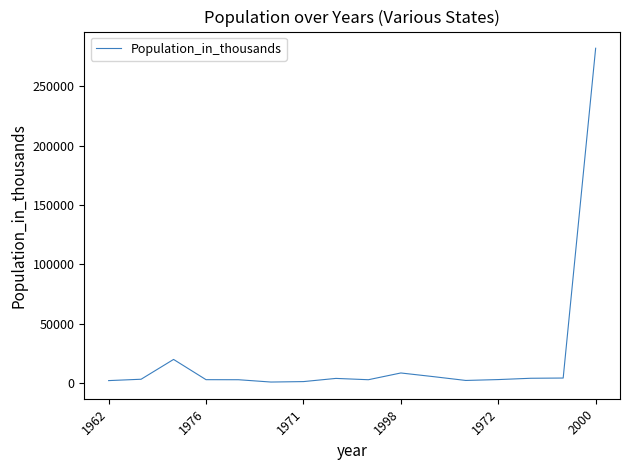

What is the greatest value displayed?

282162